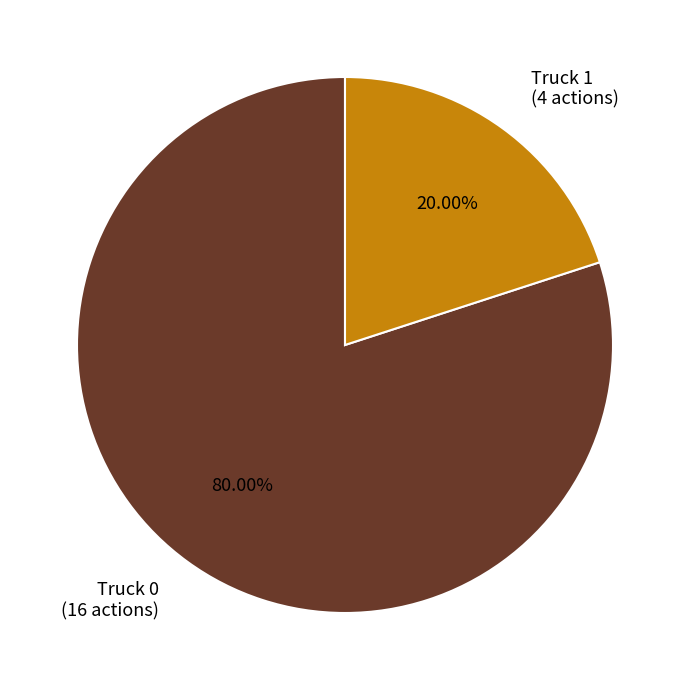

What is the smallest slice in the pie chart?

Truck 1